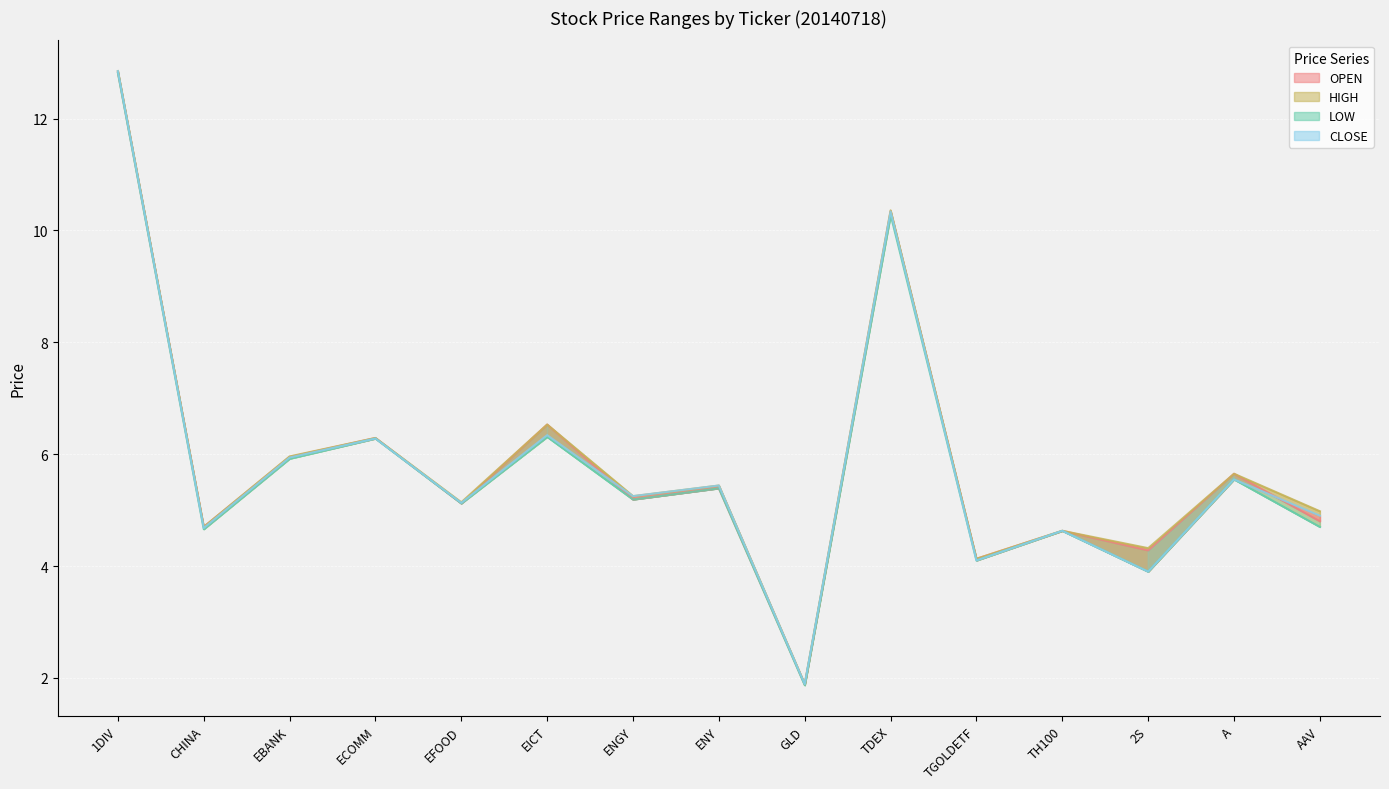

Reading left to right, list all the values displayed in this chart.

OPEN: 1DIV=12.8	CHINA=4.7	EBANK=6.0	ECOMM=6.3	EFOOD=5.1	EICT=6.5	ENGY=5.2	ENY=5.4	GLD=1.9	TDEX=10.3	TGOLDETF=4.1	TH100=4.6	2S=4.3	A=5.7	AAV=4.8
HIGH: 1DIV=12.8	CHINA=4.7	EBANK=6.0	ECOMM=6.3	EFOOD=5.1	EICT=6.5	ENGY=5.2	ENY=5.4	GLD=1.9	TDEX=10.4	TGOLDETF=4.1	TH100=4.6	2S=4.3	A=5.7	AAV=5.0
LOW: 1DIV=12.8	CHINA=4.7	EBANK=5.9	ECOMM=6.3	EFOOD=5.1	EICT=6.3	ENGY=5.2	ENY=5.4	GLD=1.9	TDEX=10.3	TGOLDETF=4.1	TH100=4.6	2S=3.9	A=5.5	AAV=4.7
CLOSE: 1DIV=12.8	CHINA=4.7	EBANK=5.9	ECOMM=6.3	EFOOD=5.1	EICT=6.3	ENGY=5.2	ENY=5.4	GLD=1.9	TDEX=10.3	TGOLDETF=4.1	TH100=4.6	2S=3.9	A=5.5	AAV=4.9